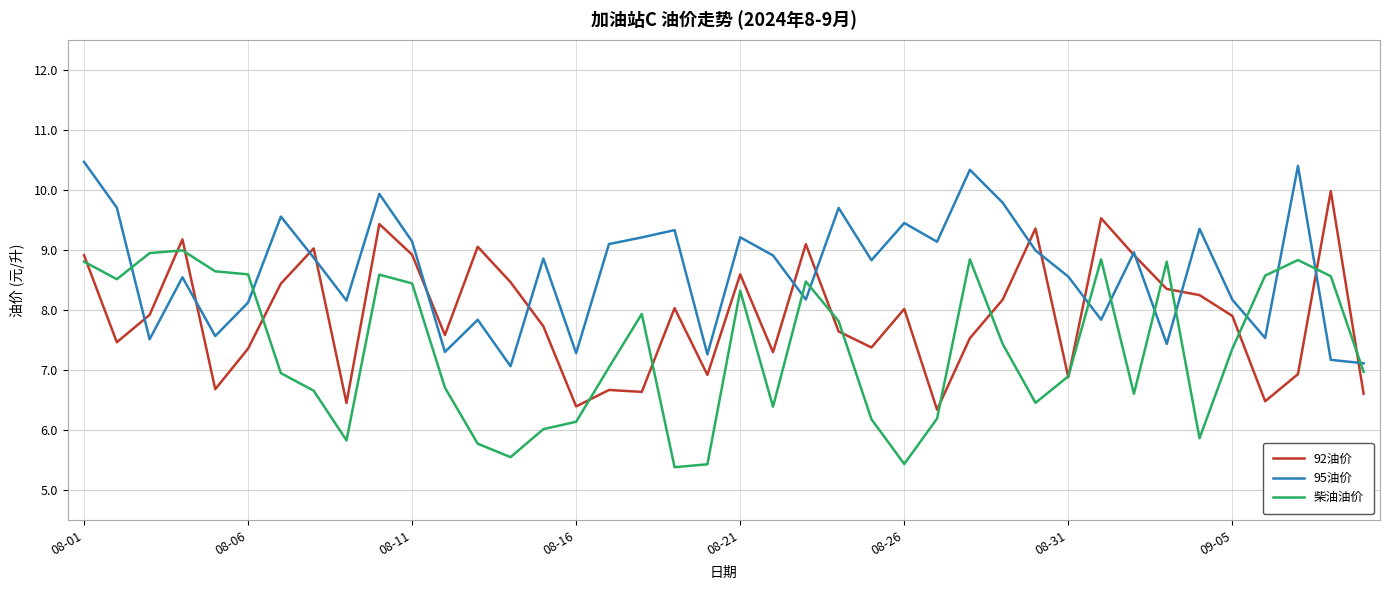

What is the smallest value displayed?

5.4